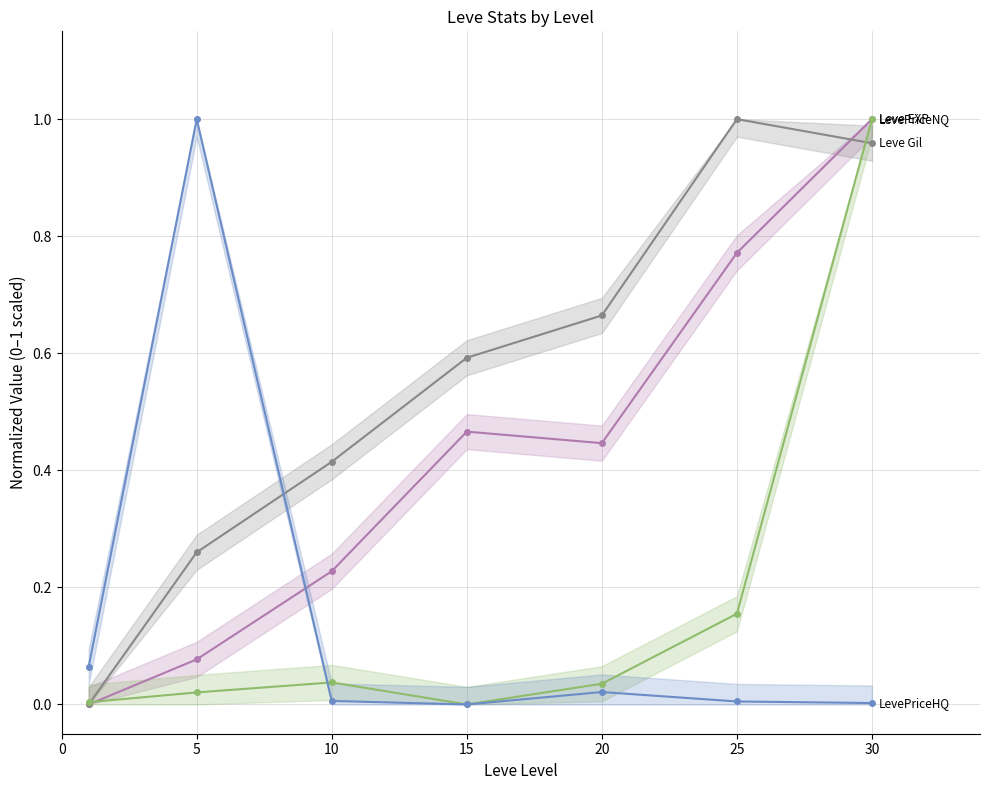

What is the sum of the LevePriceNQ values at 30 and 10?

1.0